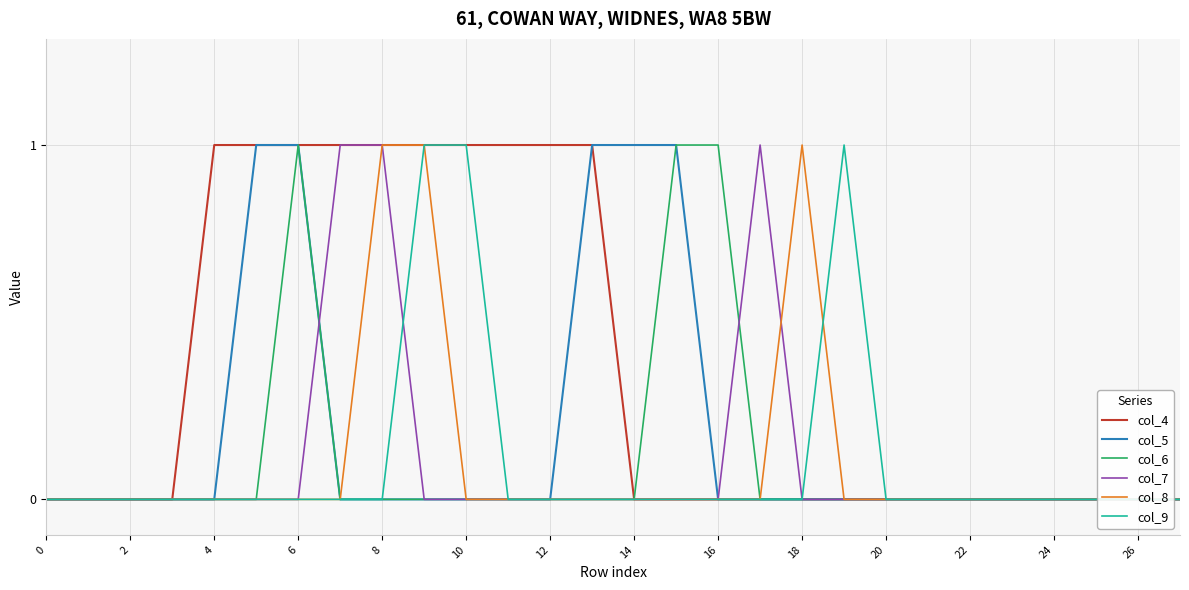

How many col_4 values are between 0 and 1?

28